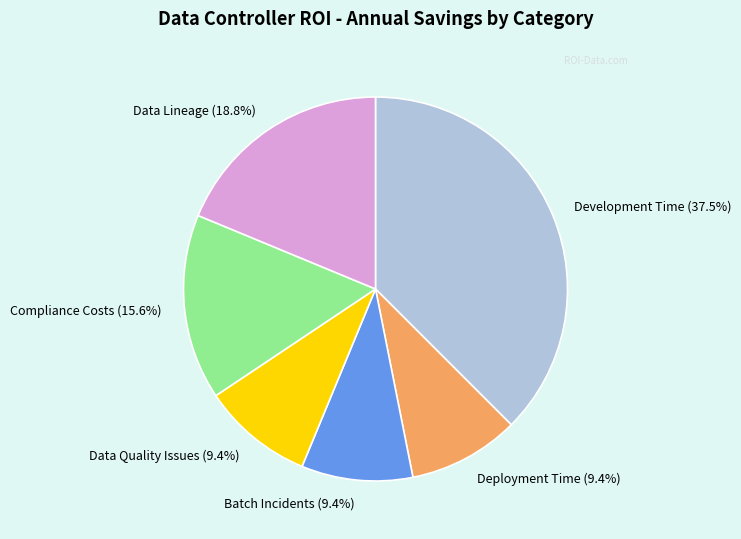

How many segments does this pie chart have?

6